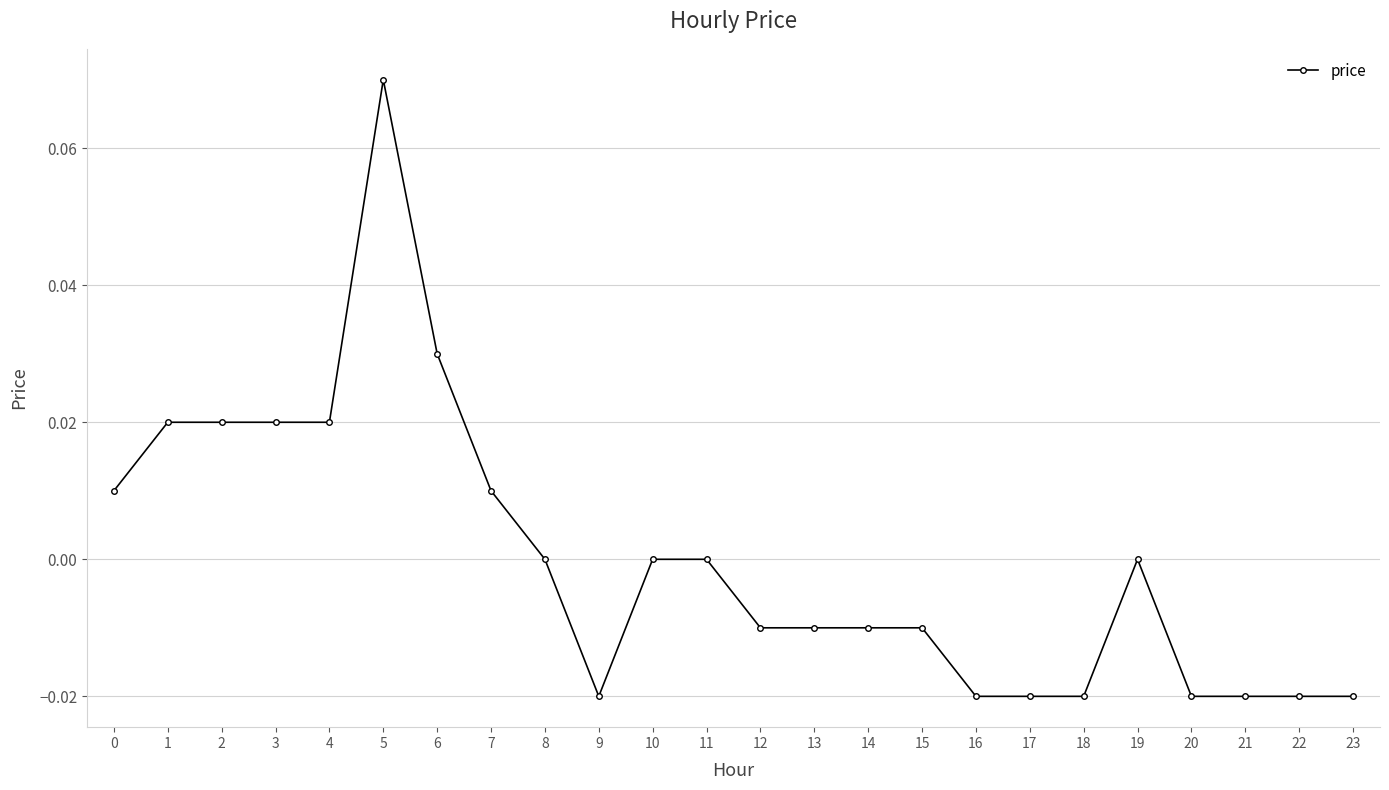

True or false: the data shows -0.0 at 12.

True